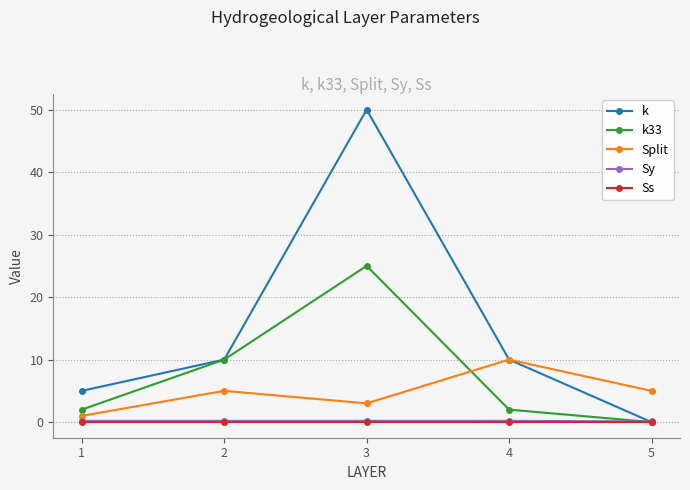

True or false: k33 has more than 1 interior local peaks.

False